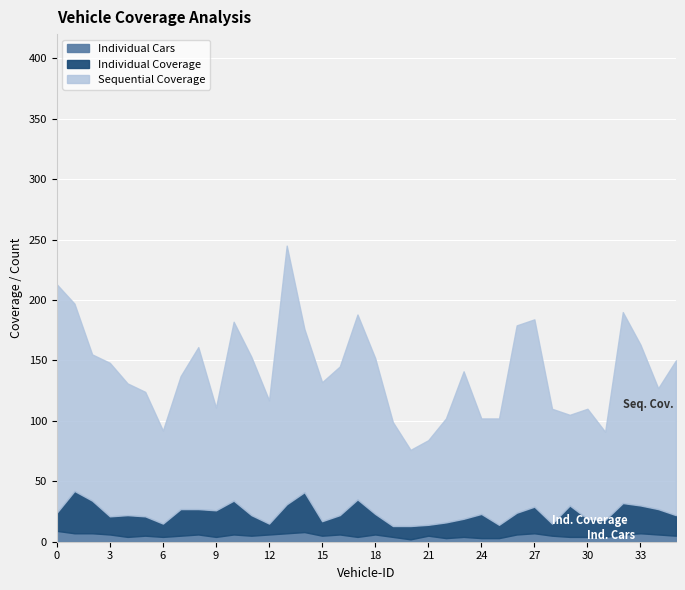

Count the number of categories in the chart.

36